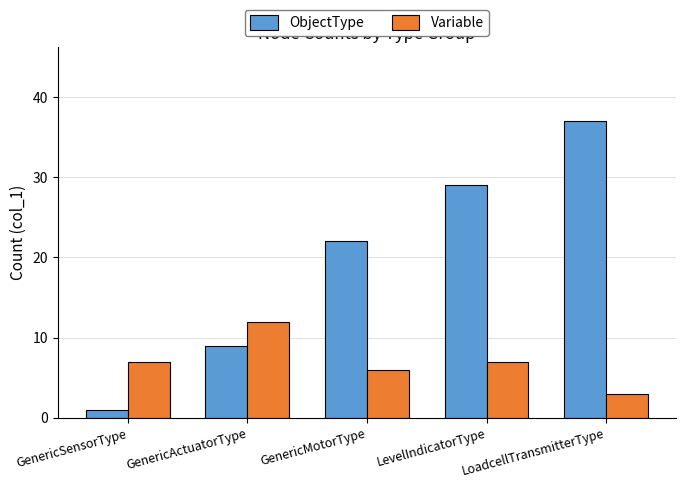

What is the sum of all ObjectType values?

98